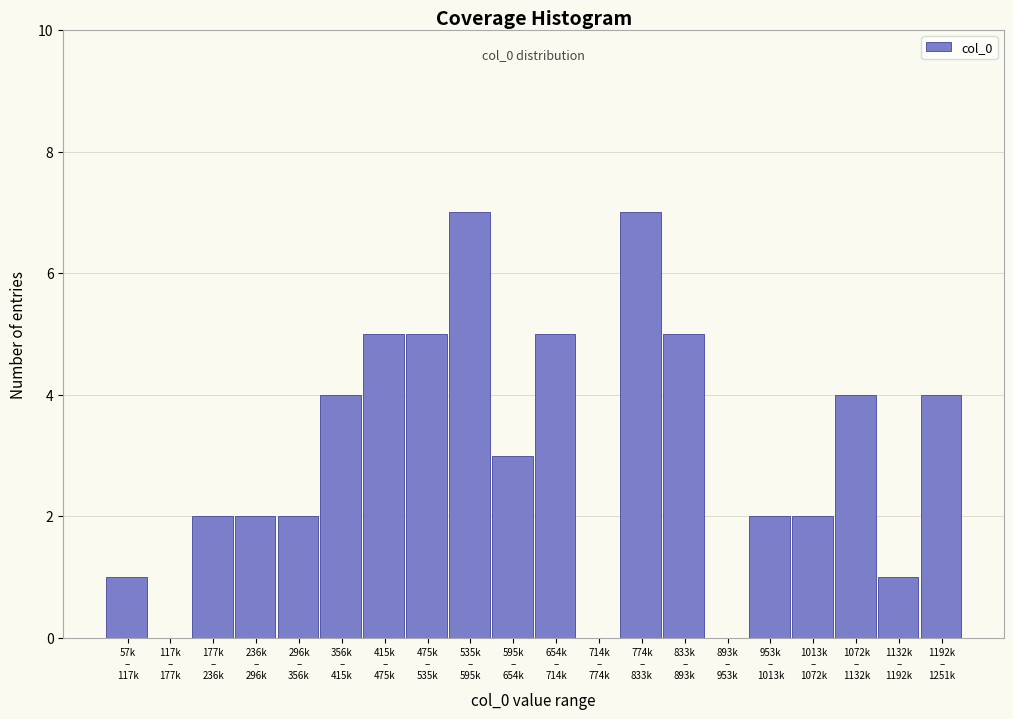

What is the greatest value displayed?

7